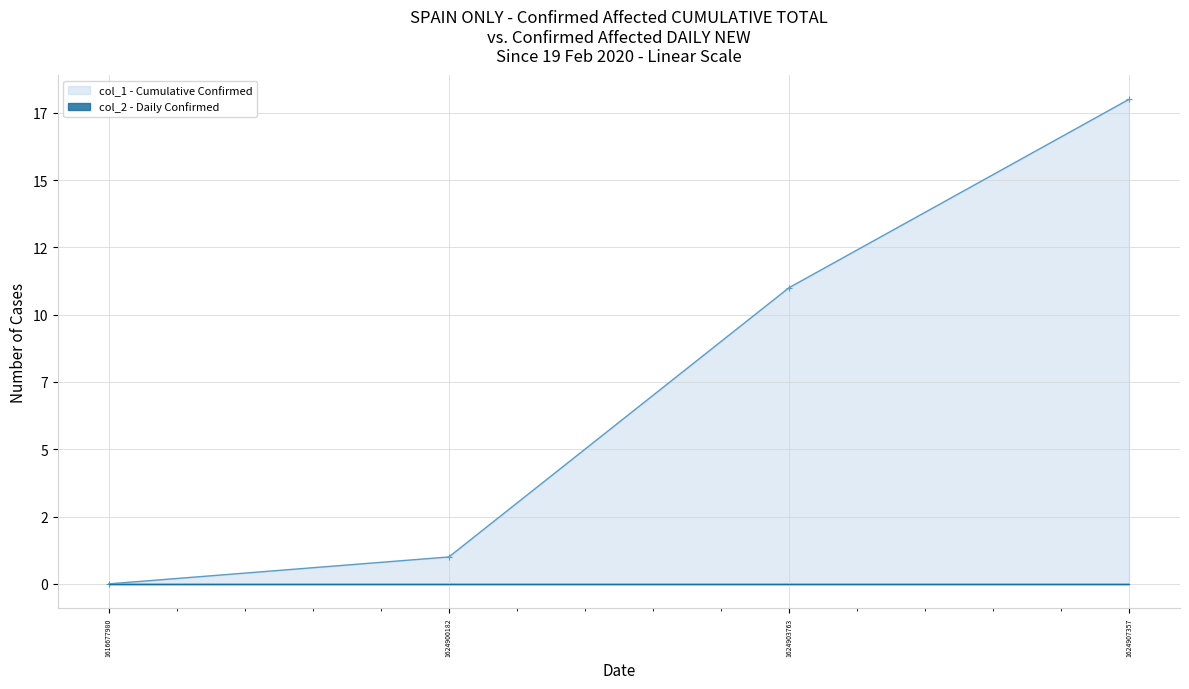

What is the difference between the second highest and second lowest values?

10